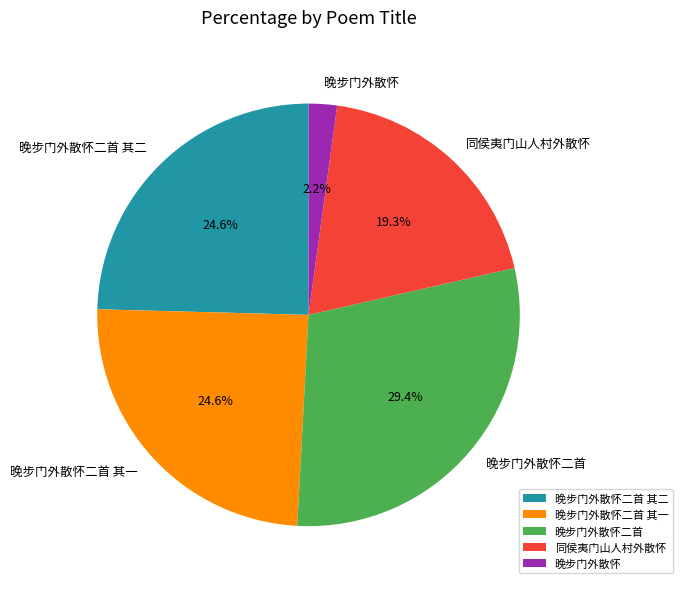

What is the ratio of the value at 晚步门外散怀二首 to the value at 晚步门外散怀二首 其一?

1.2